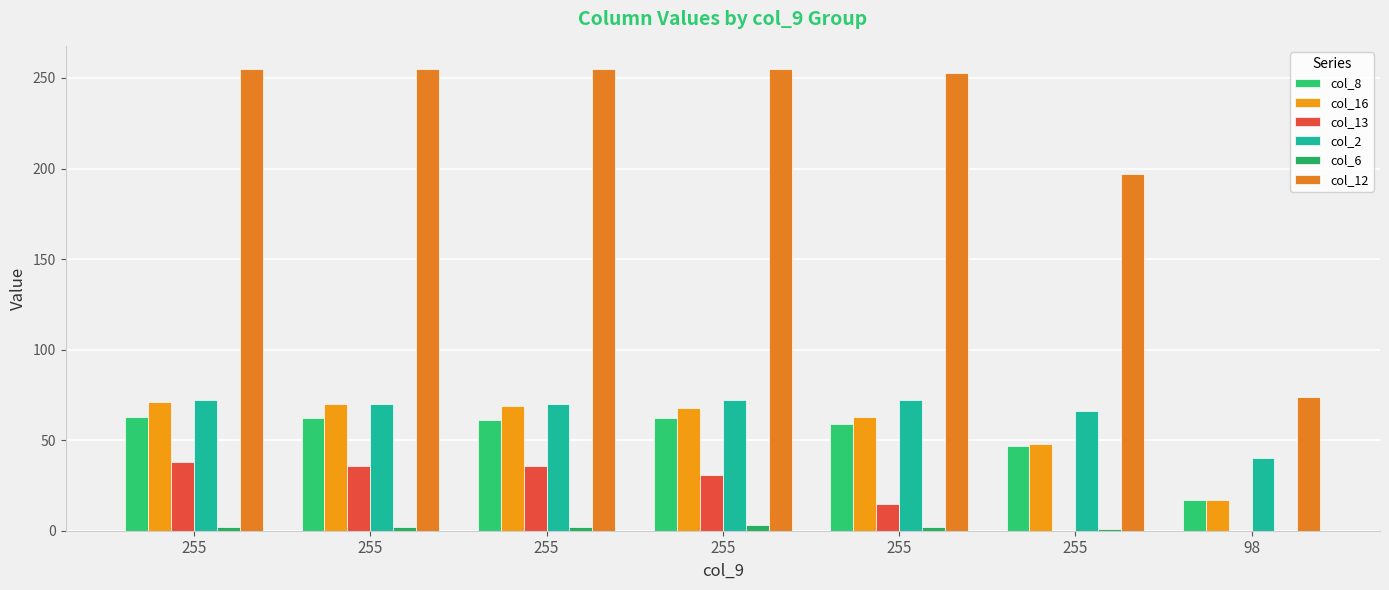

How many categories are shown in the chart?

7